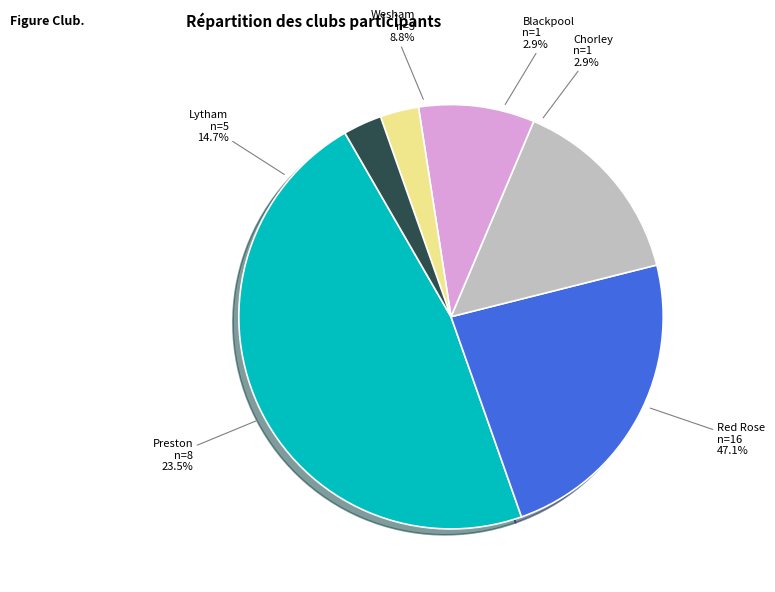

Rank the categories by value from lowest to highest.

Blackpool, Chorley, Wesham, Lytham, Preston, Red Rose